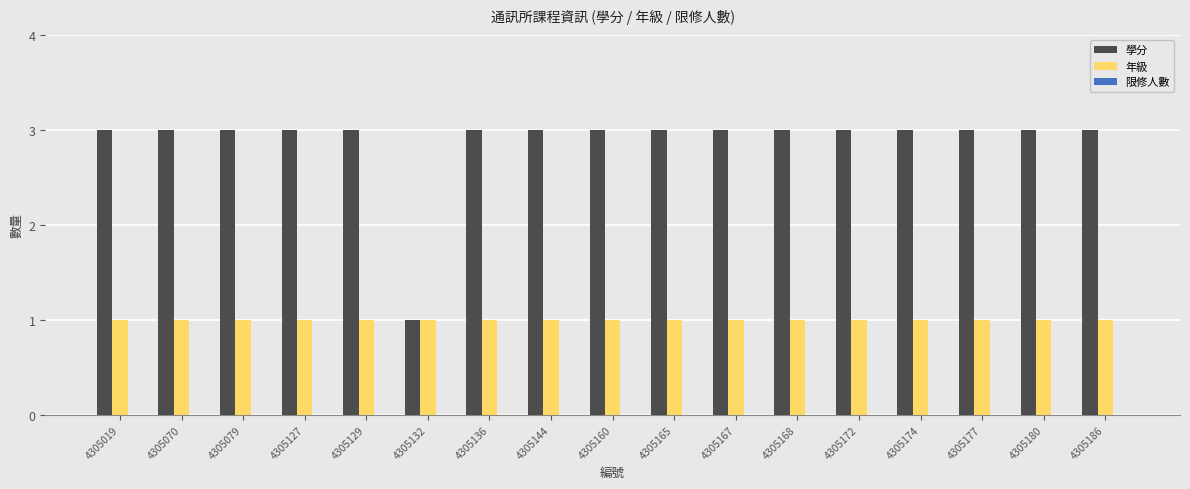

What is the sum of all 學分 values?

49